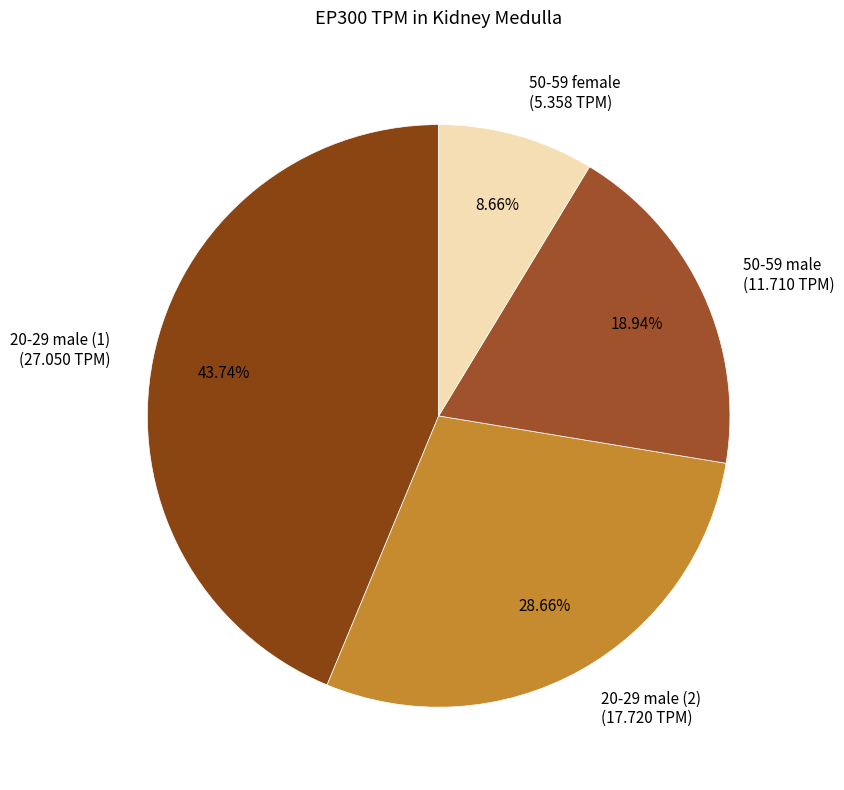

To the nearest percent, what is the combined percentage of 20-29 male (2) and 50-59 female?

37%